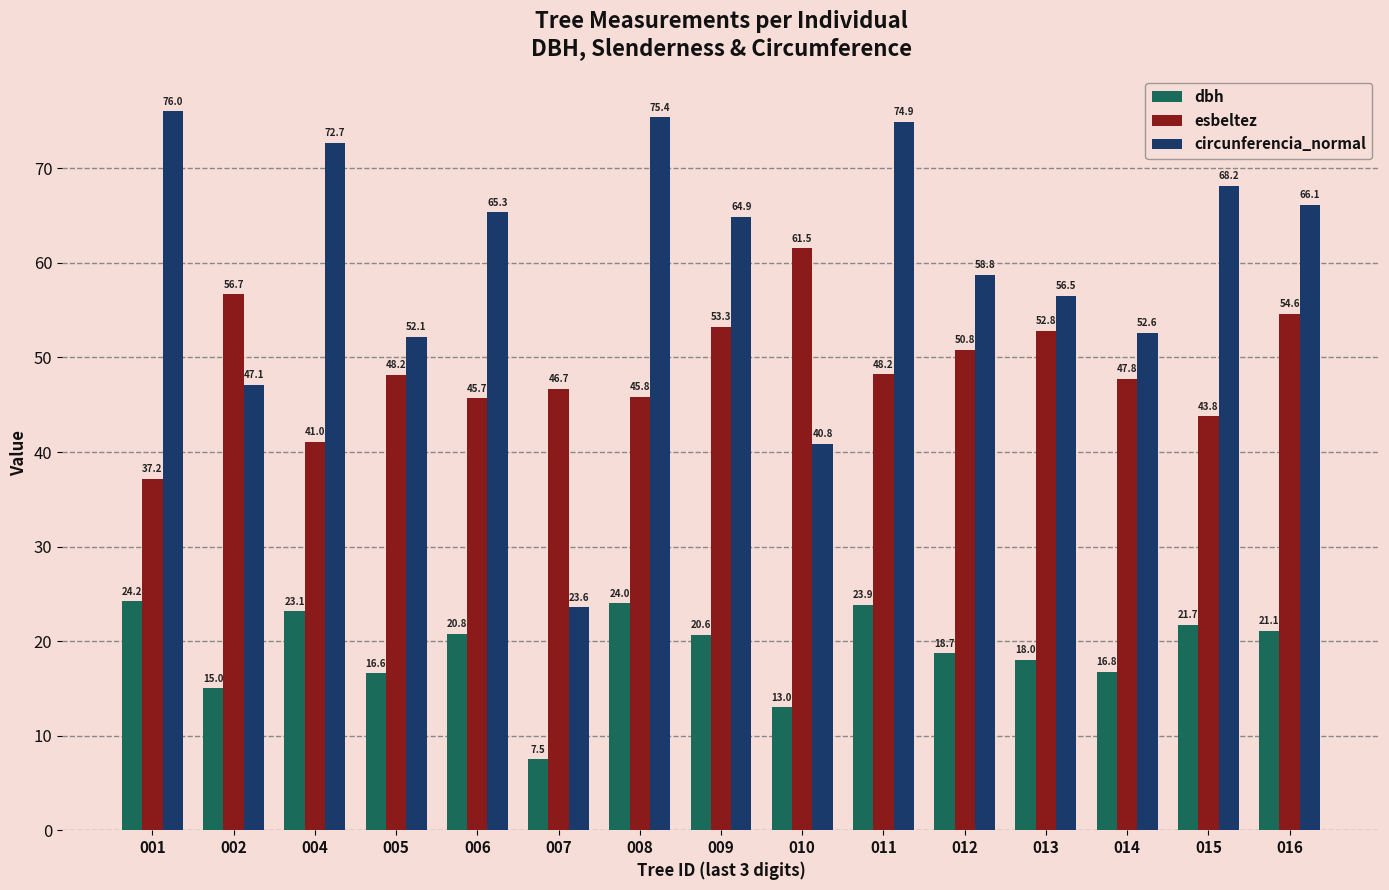

Which series has the largest range (max minus min)?

circunferencia_normal